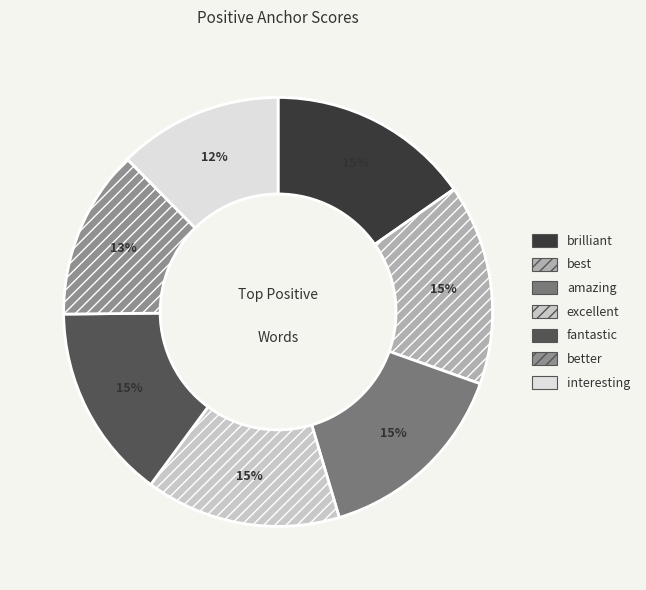

Does any single category account for the majority?

No